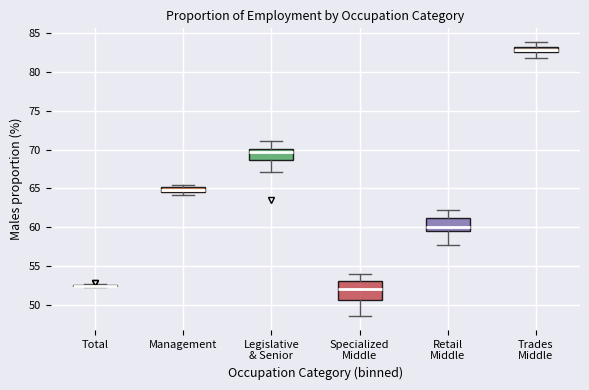

Comparing the boxes themselves (not the whiskers), which one is the tallest?

Specialized Middle